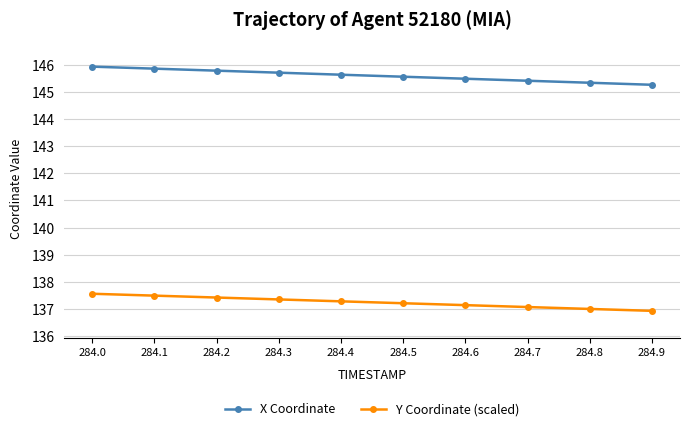

Read the Y Coordinate (scaled) value at 284.9.

136.9